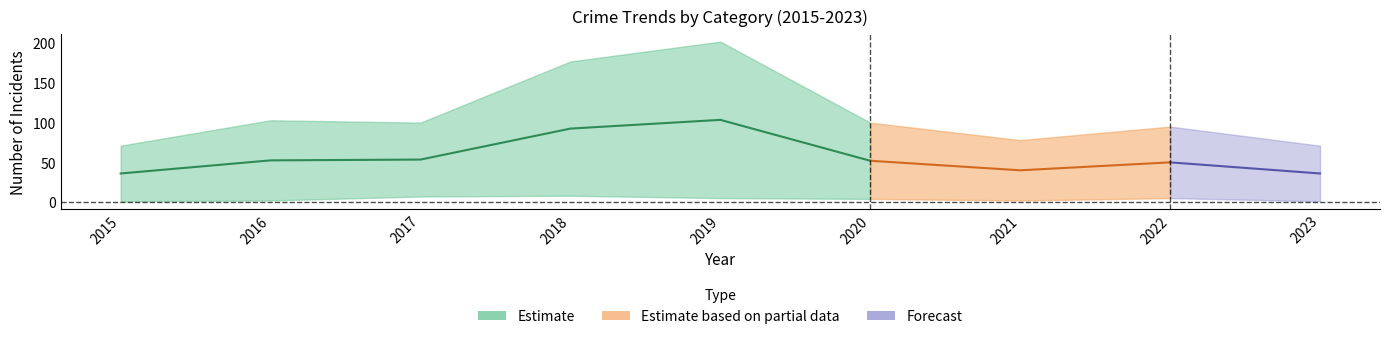

How many interior local peaks does the Aggravated Assault series have?

2